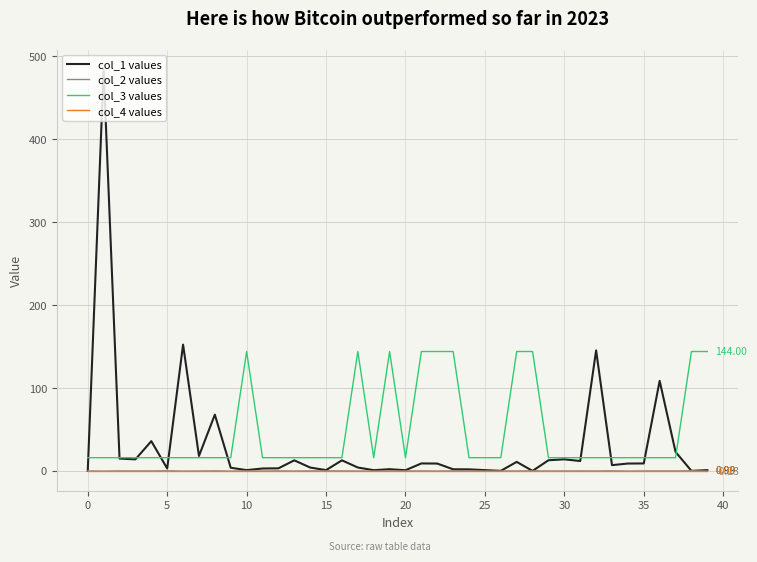

What is the average value of the col_1 values series?

30.4